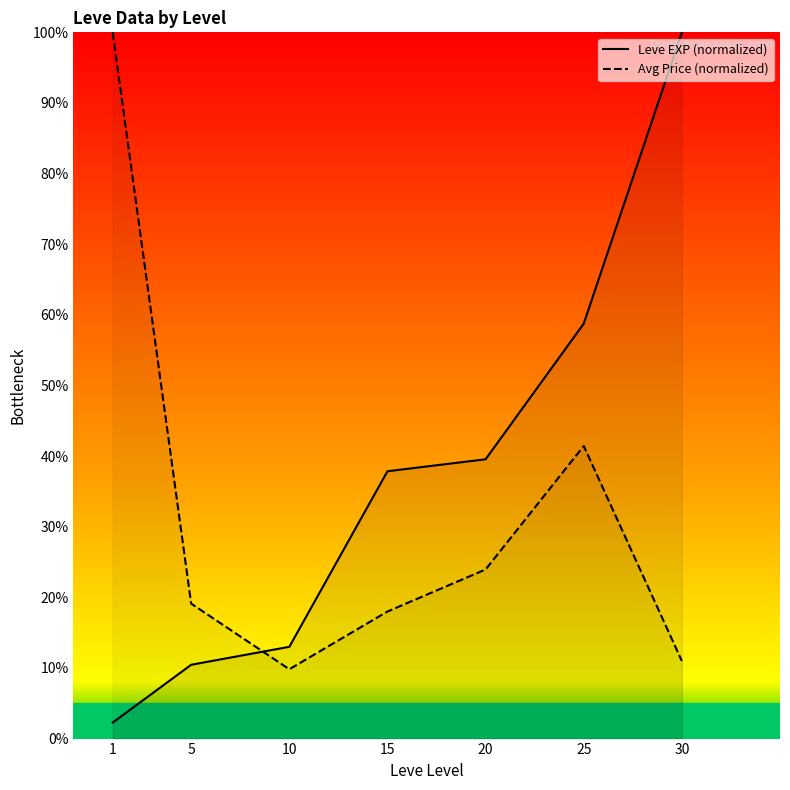

How many series are shown in this chart?

2